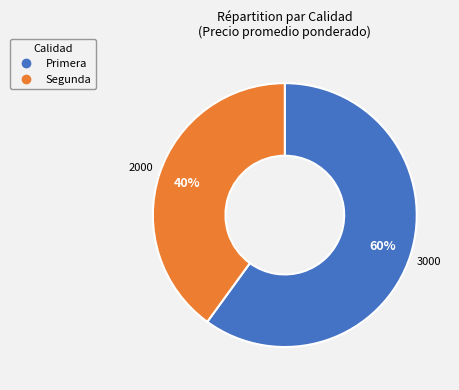

Is the sum of Segunda and Primera greater than half?

Yes